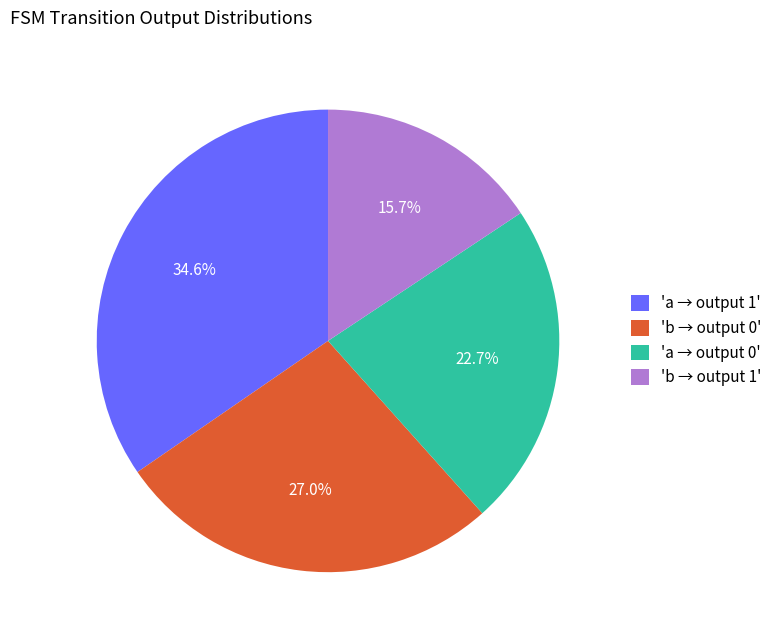

To the nearest percent, what is the average slice percentage?

25%